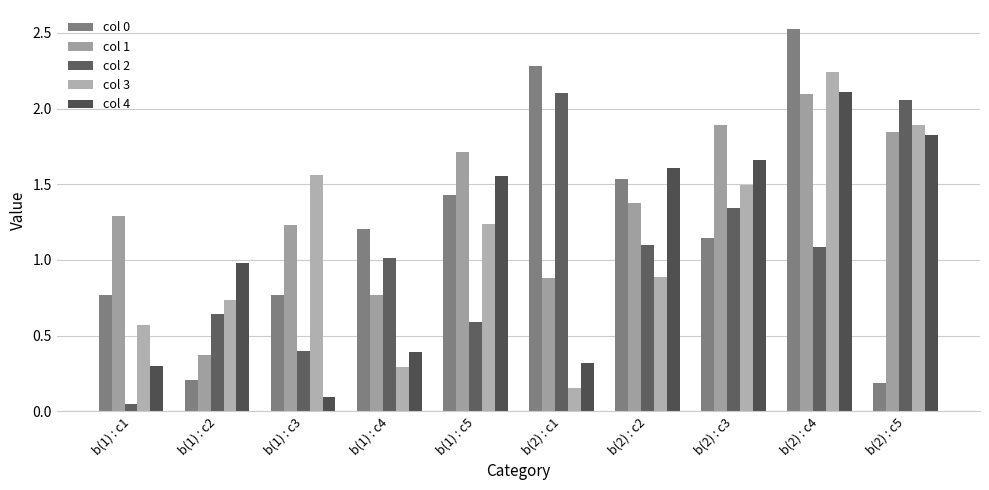

Which category has the highest value across all series?

b(2) : c4